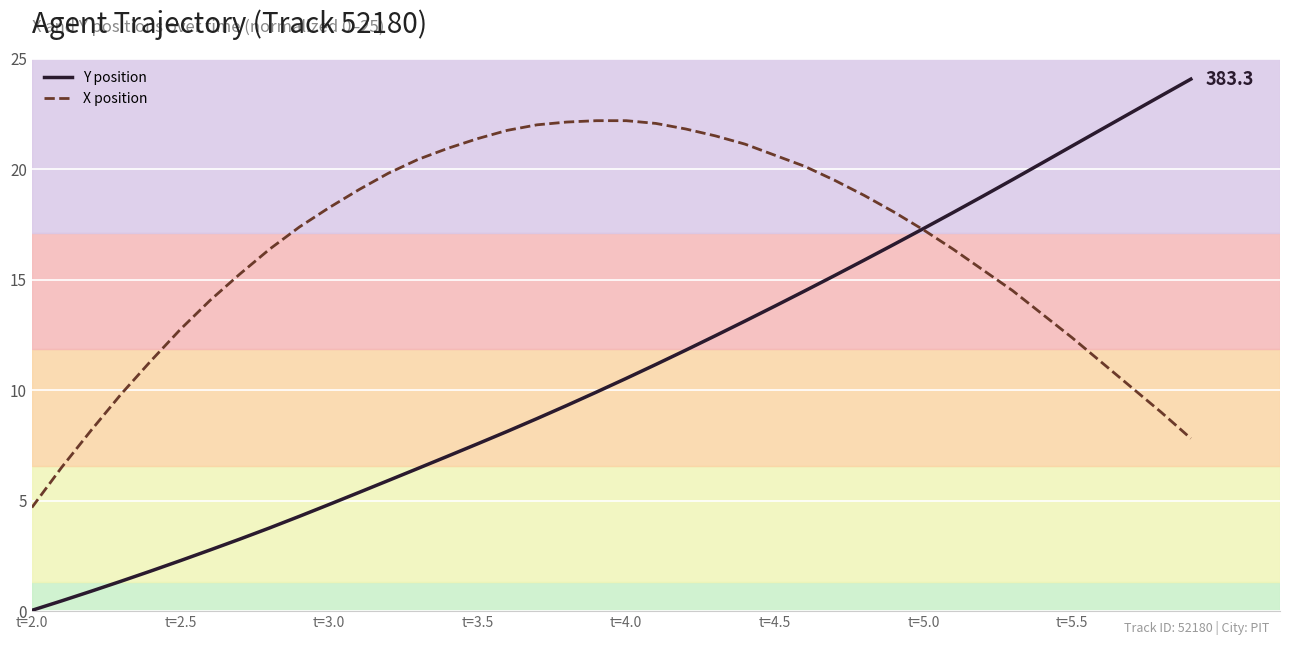

At how many categories does at least one series exceed 5?

39